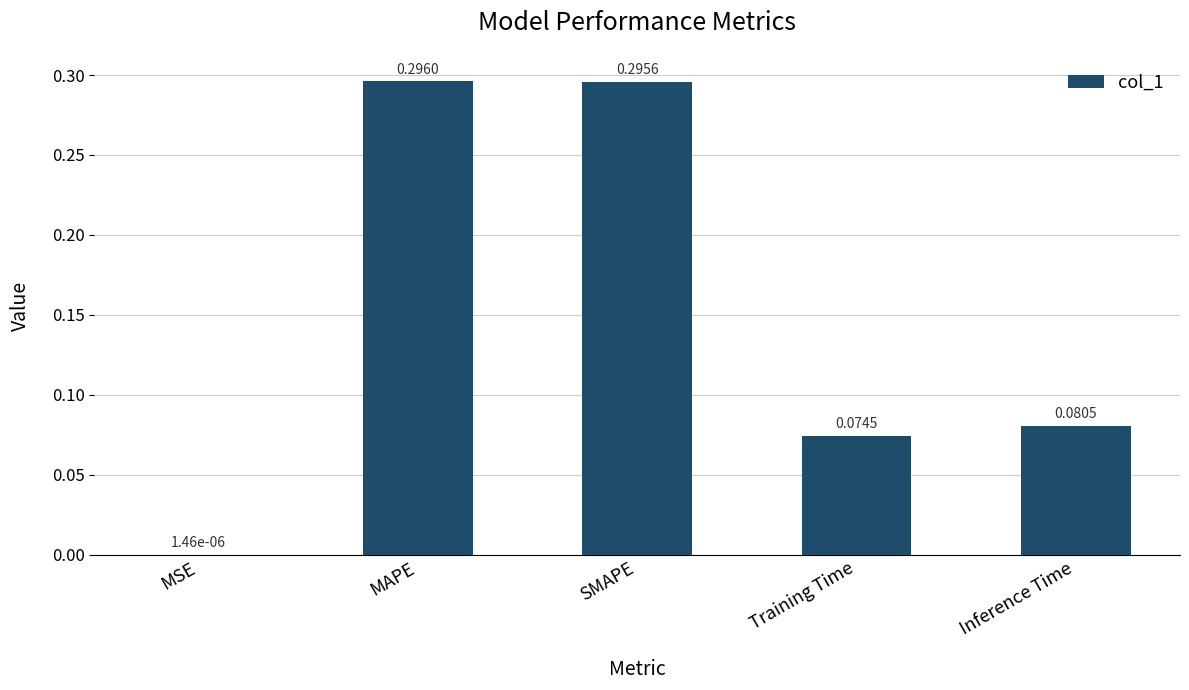

Which has a higher value, MAPE or Inference Time?

MAPE